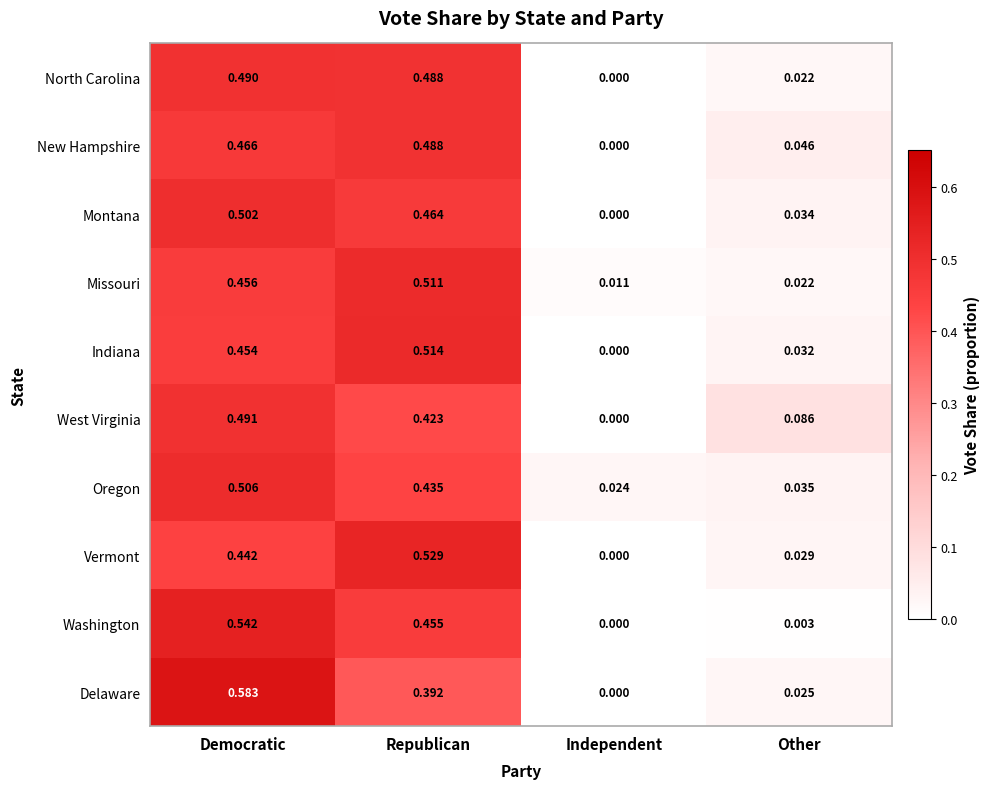

At Democratic, list the series in order from largest to smallest.

Delaware, Washington, Oregon, Montana, West Virginia, North Carolina, New Hampshire, Missouri, Indiana, Vermont